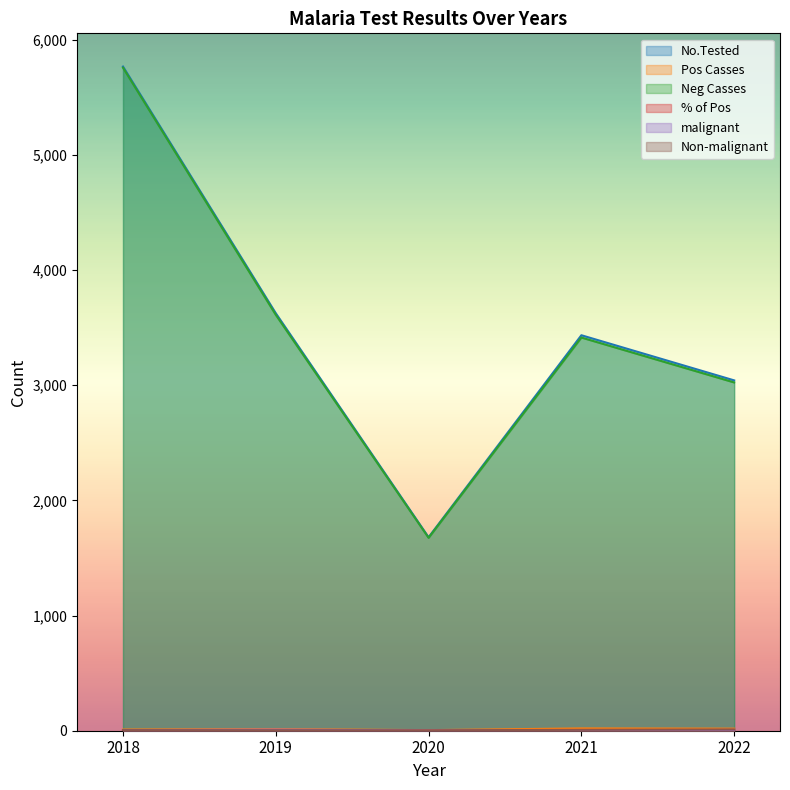

What is the value of the Non-malignant point at the 1st from the left?

5.0